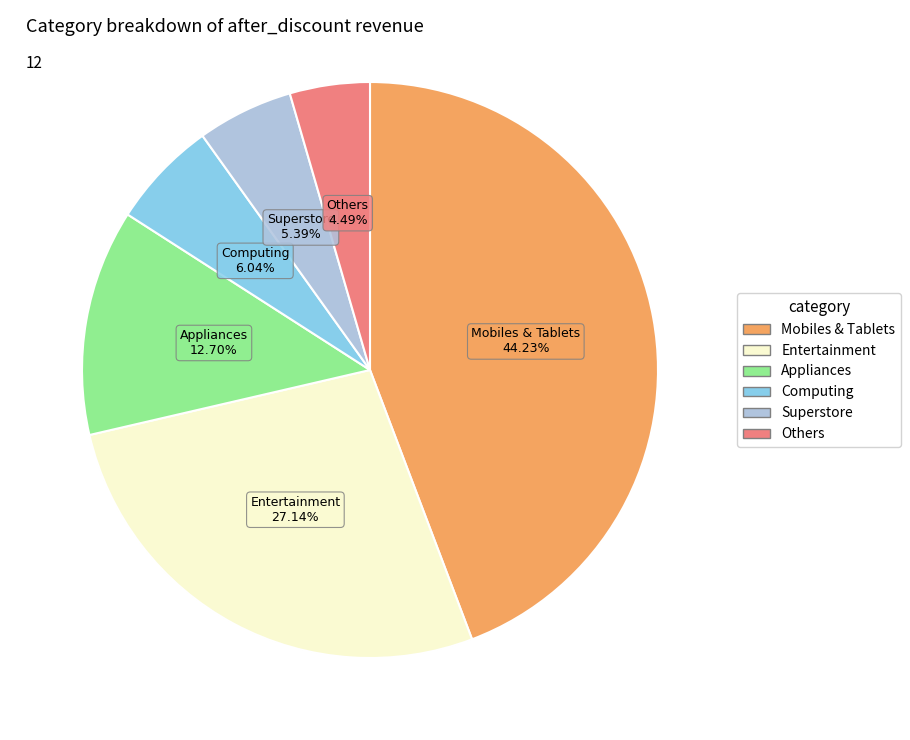

Is there a majority slice in this chart?

No